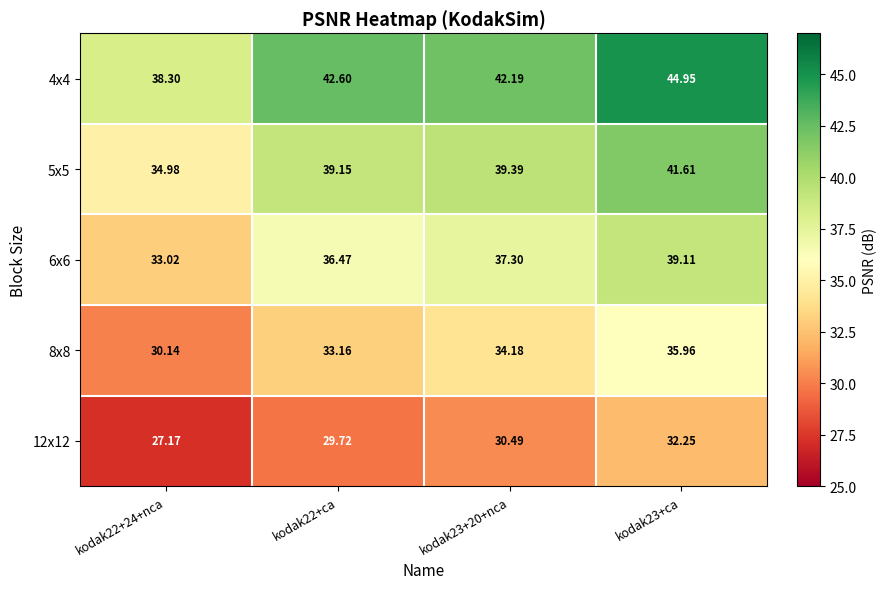

Count the number of categories in the chart.

4